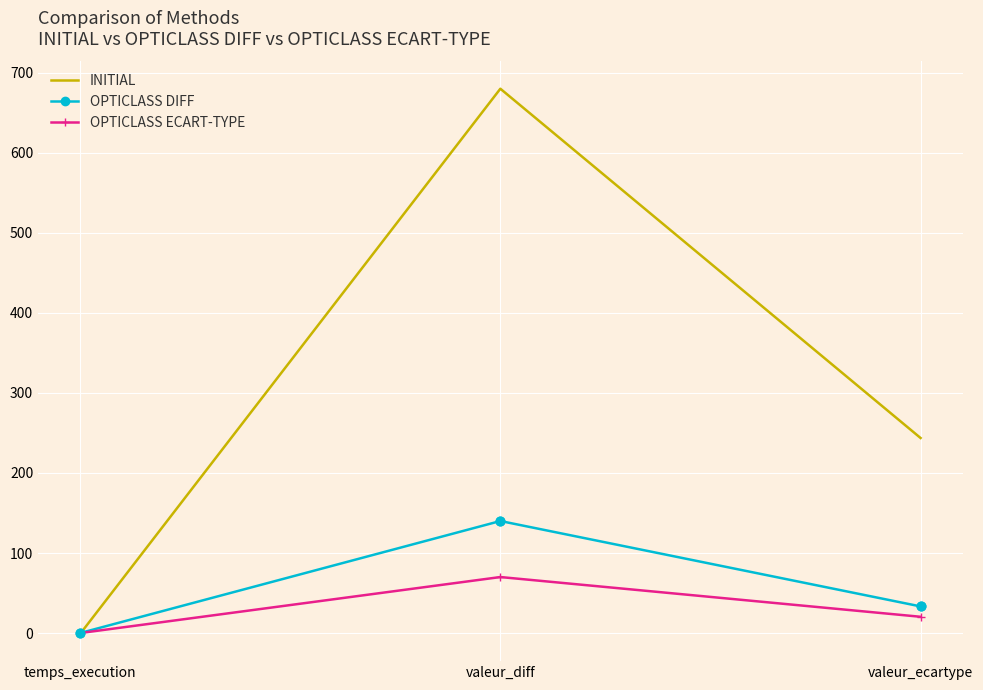

What is the spread (max minus min) of values at valeur_ecartype?

223.3